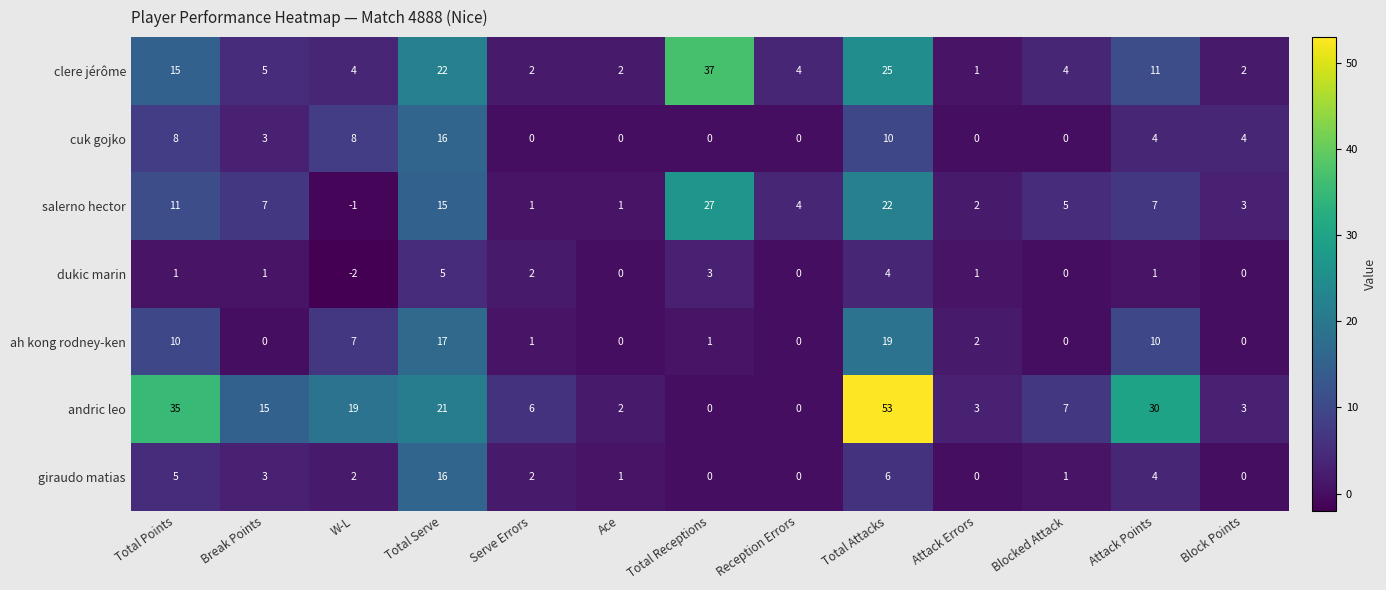

Which has a higher value, Total Serve or Break Points?

Total Serve